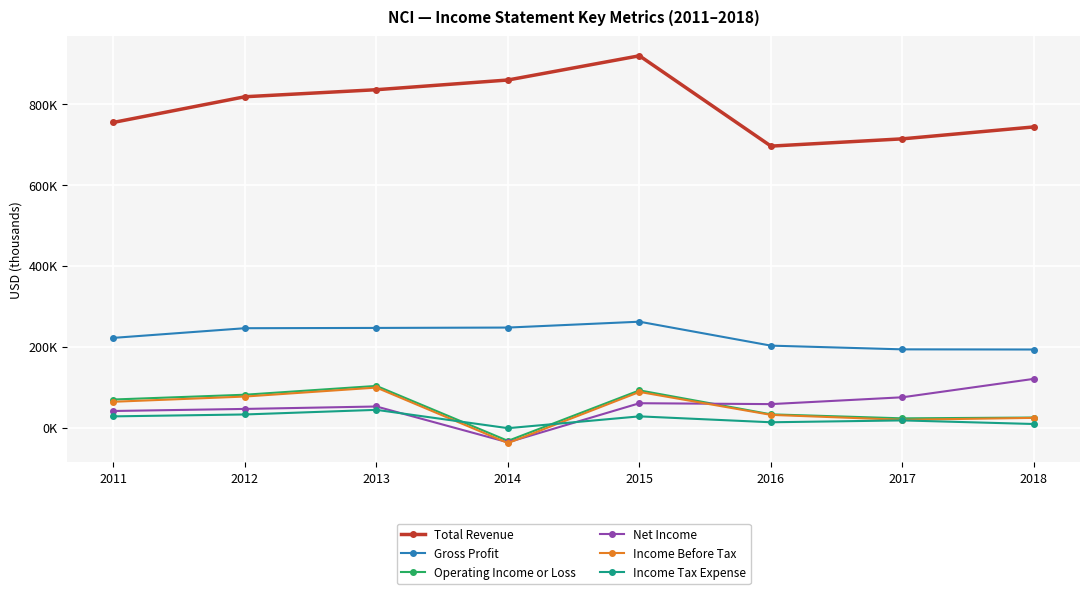

Which series has the largest range (max minus min)?

Total Revenue